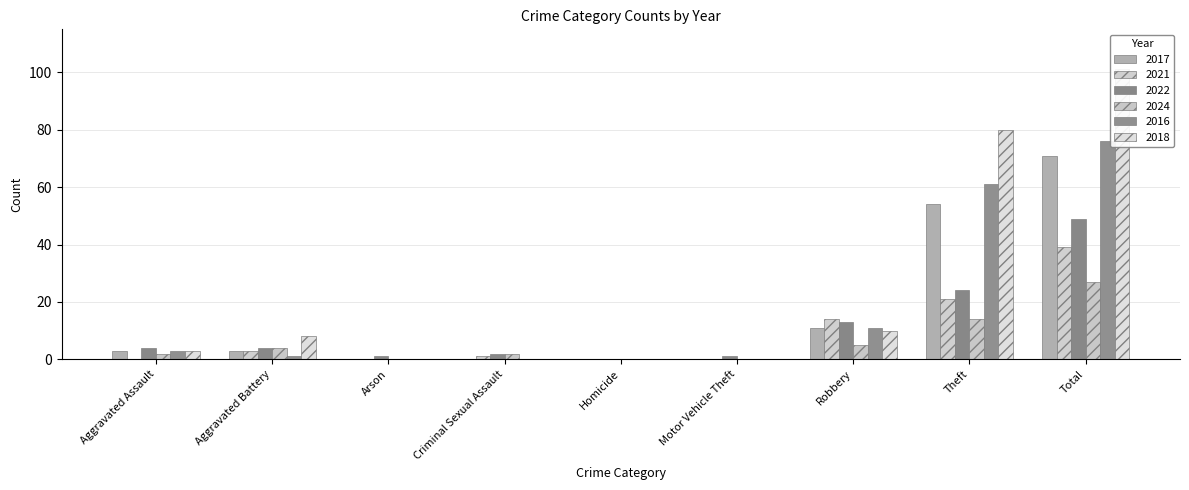

The value of 2022 at Theft is 24. True or false?

True